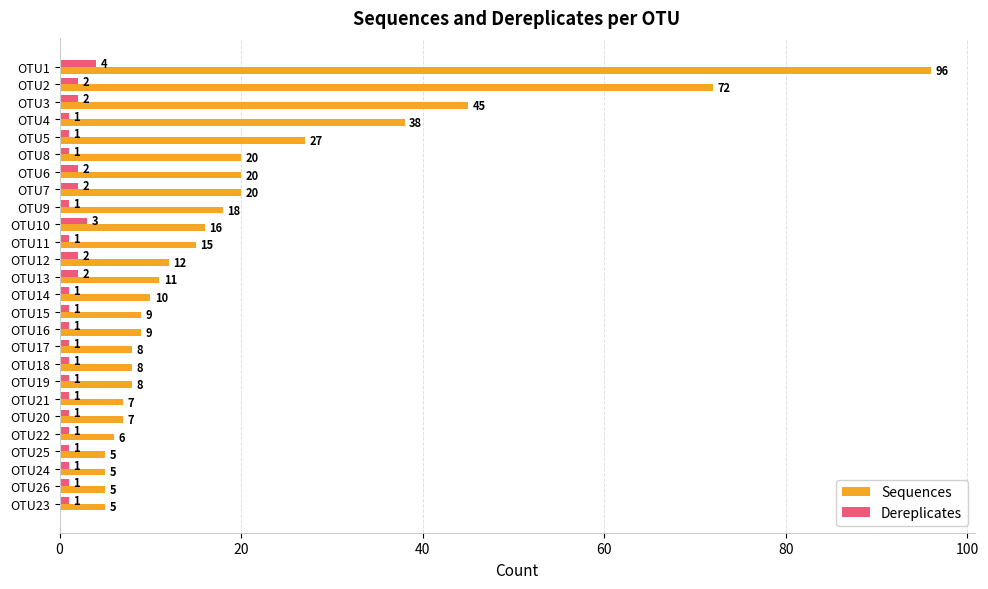

What are all the series names shown in the legend?

Sequences, Dereplicates